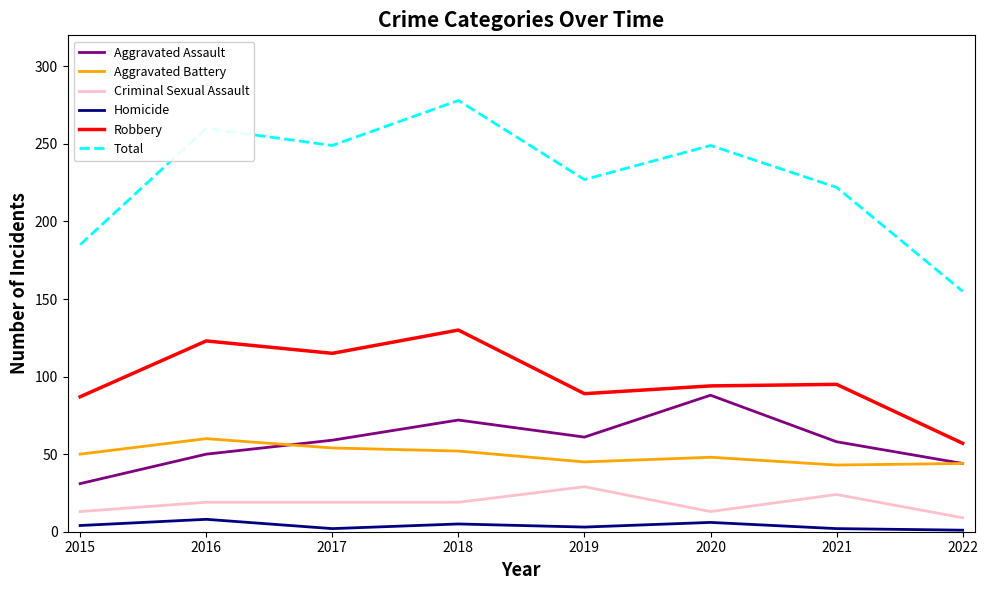

How many interior local valleys does the Robbery series have?

2